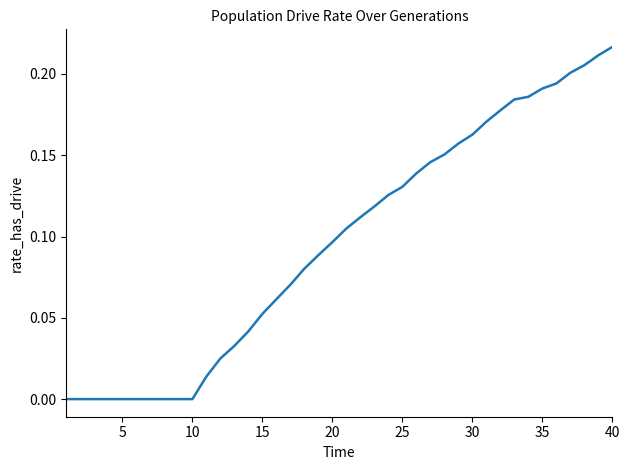

How many lines are shown in the chart?

1